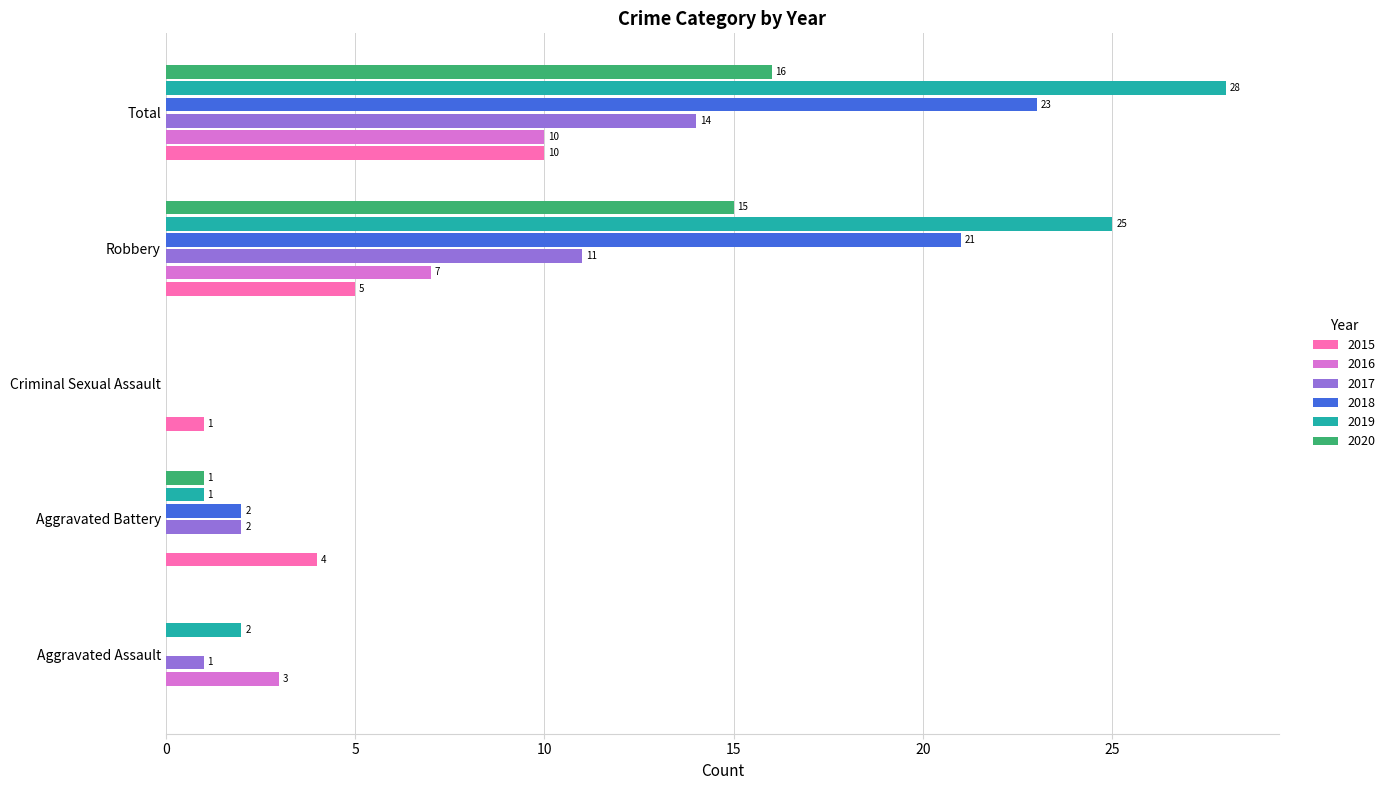

What is the average value of the 2019 series?

11